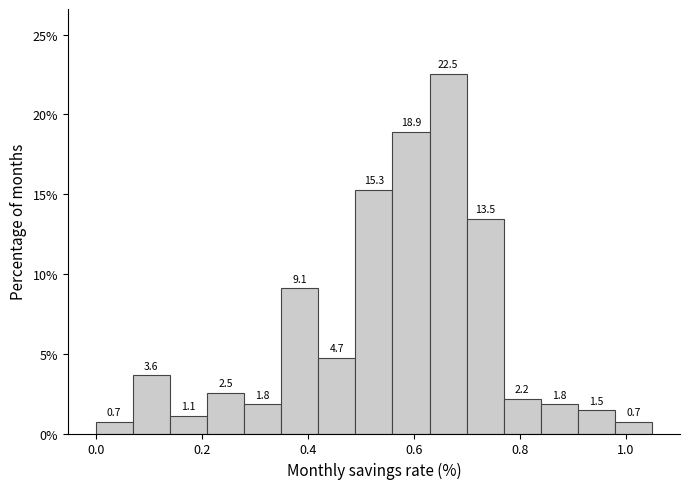

Around what value on the x-axis is the tallest bar? Give the approximate position of its centre, as read against the axis.

0.66